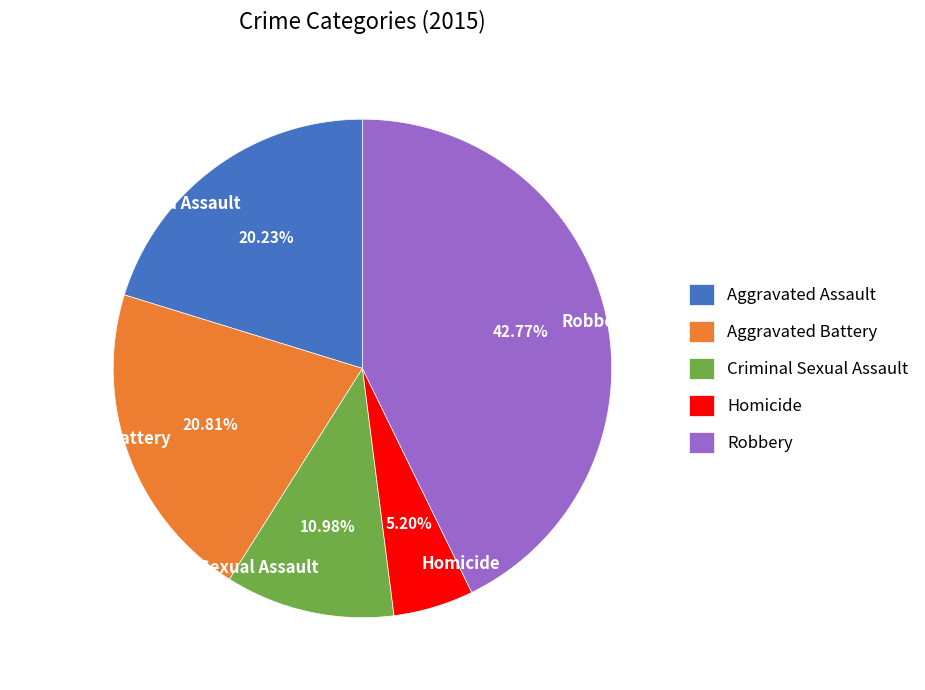

How many slices are in this pie chart?

5